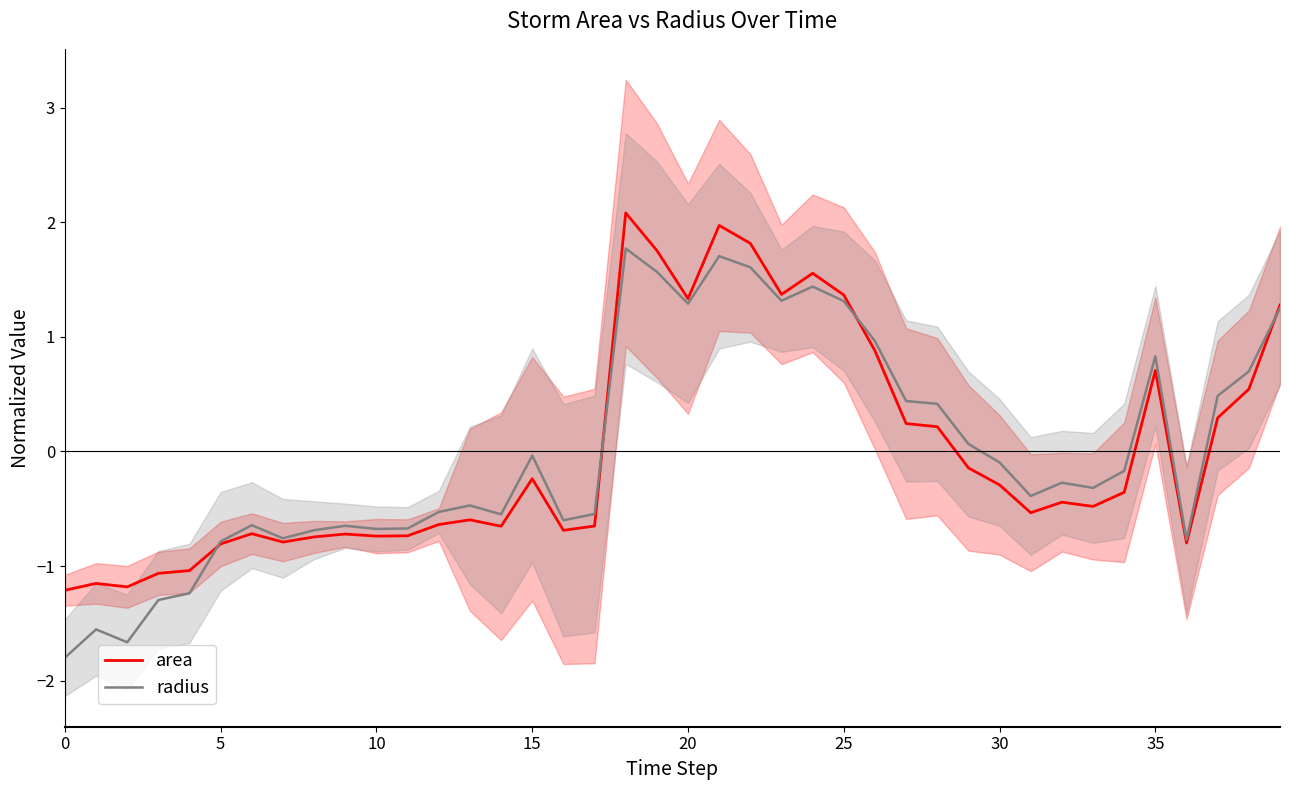

How many interior local valleys does the radius series have?

10